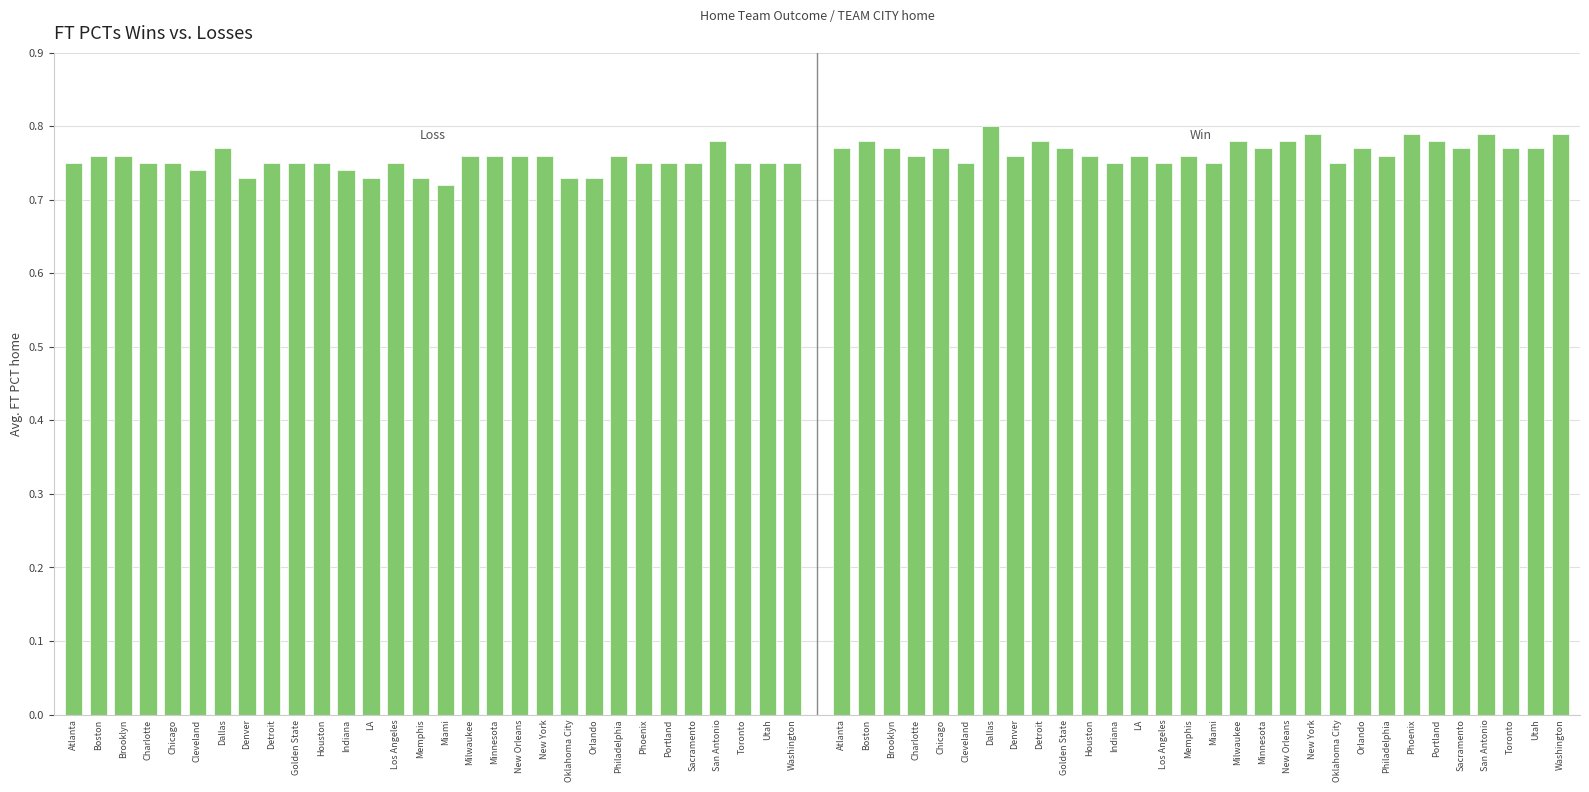

At how many categories does at least one series exceed 0?

30